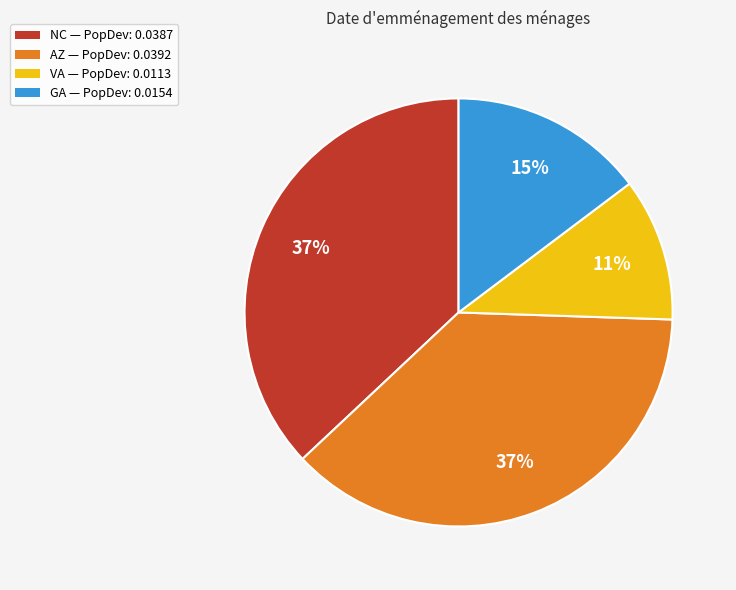

How many segments does this pie chart have?

4